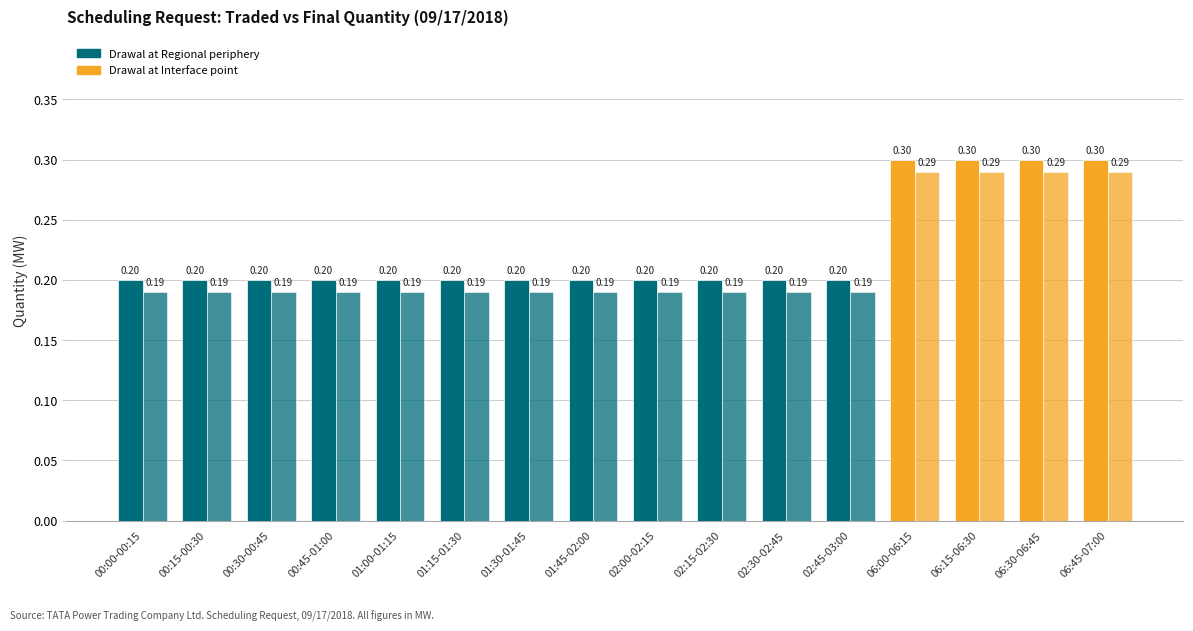

Rank the series at 02:00-02:15 from lowest to highest value.

Drawal at Interface point, Drawal at Regional periphery